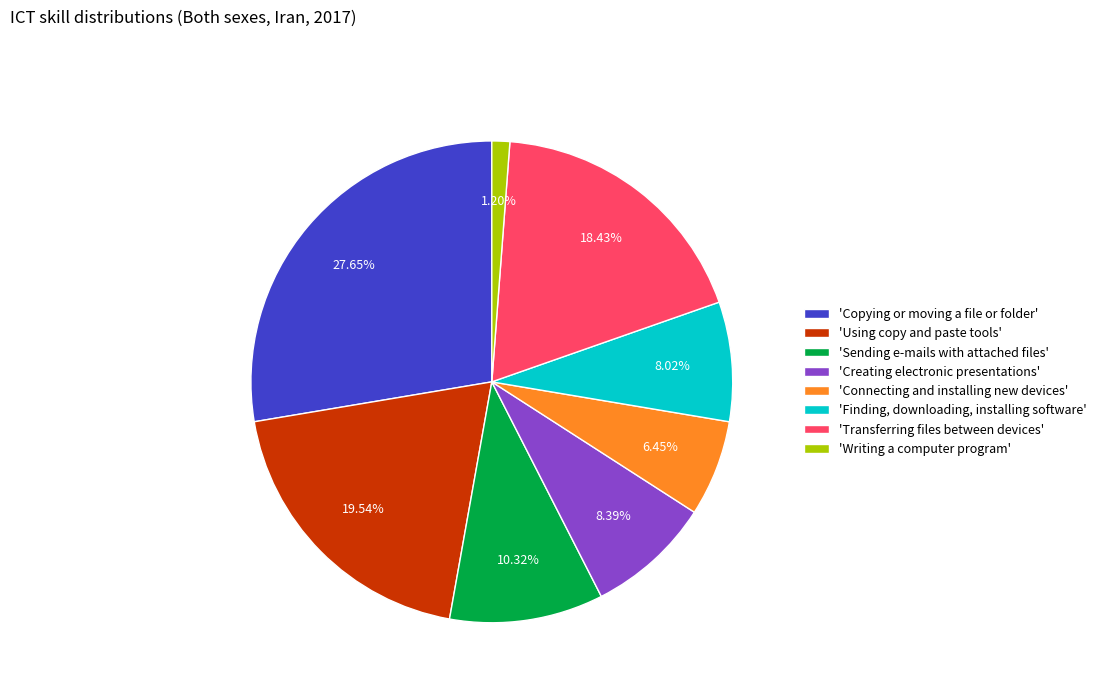

Which slice is the largest?

'Copying or moving a file or folder'